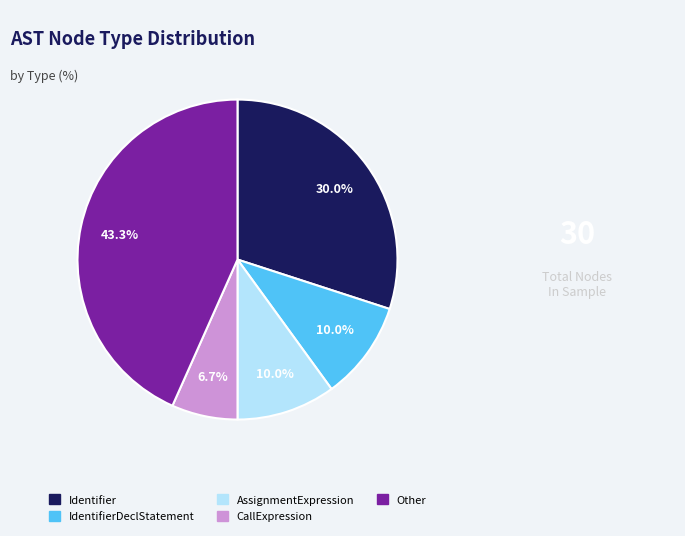

Is the sum of CallExpression and IdentifierDeclStatement greater than half?

No